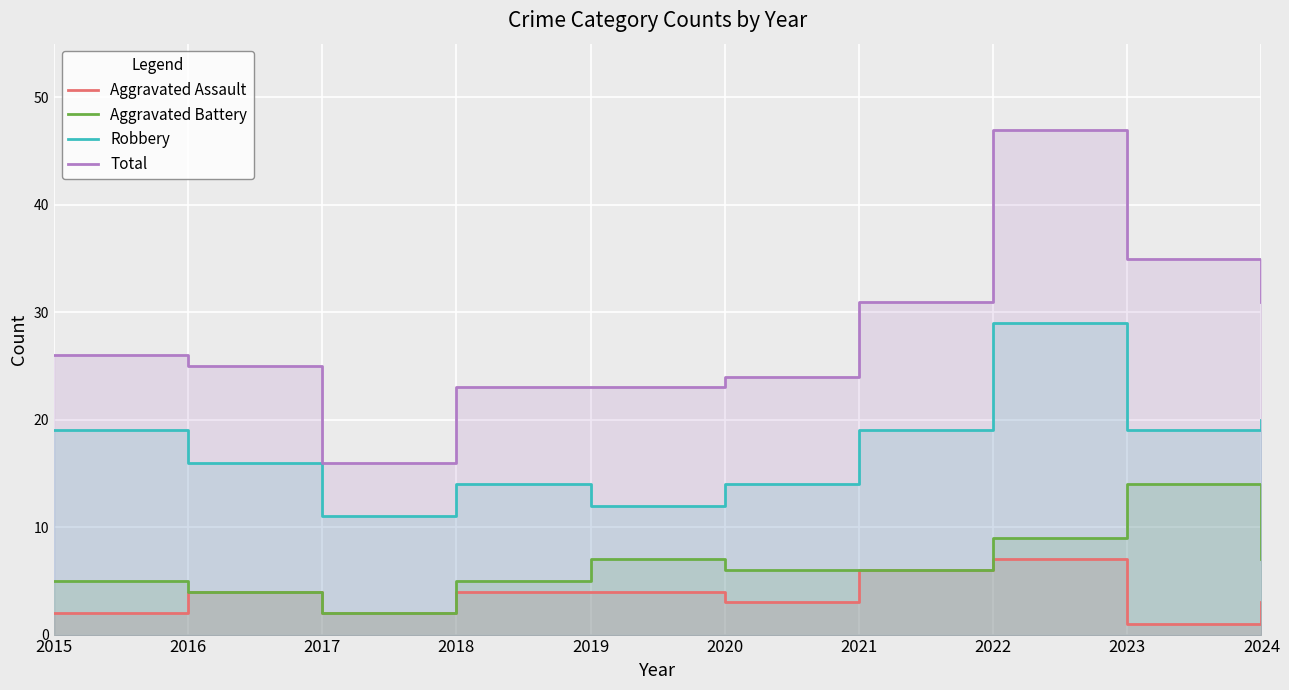

True or false: Total and Aggravated Battery cross at least once.

False